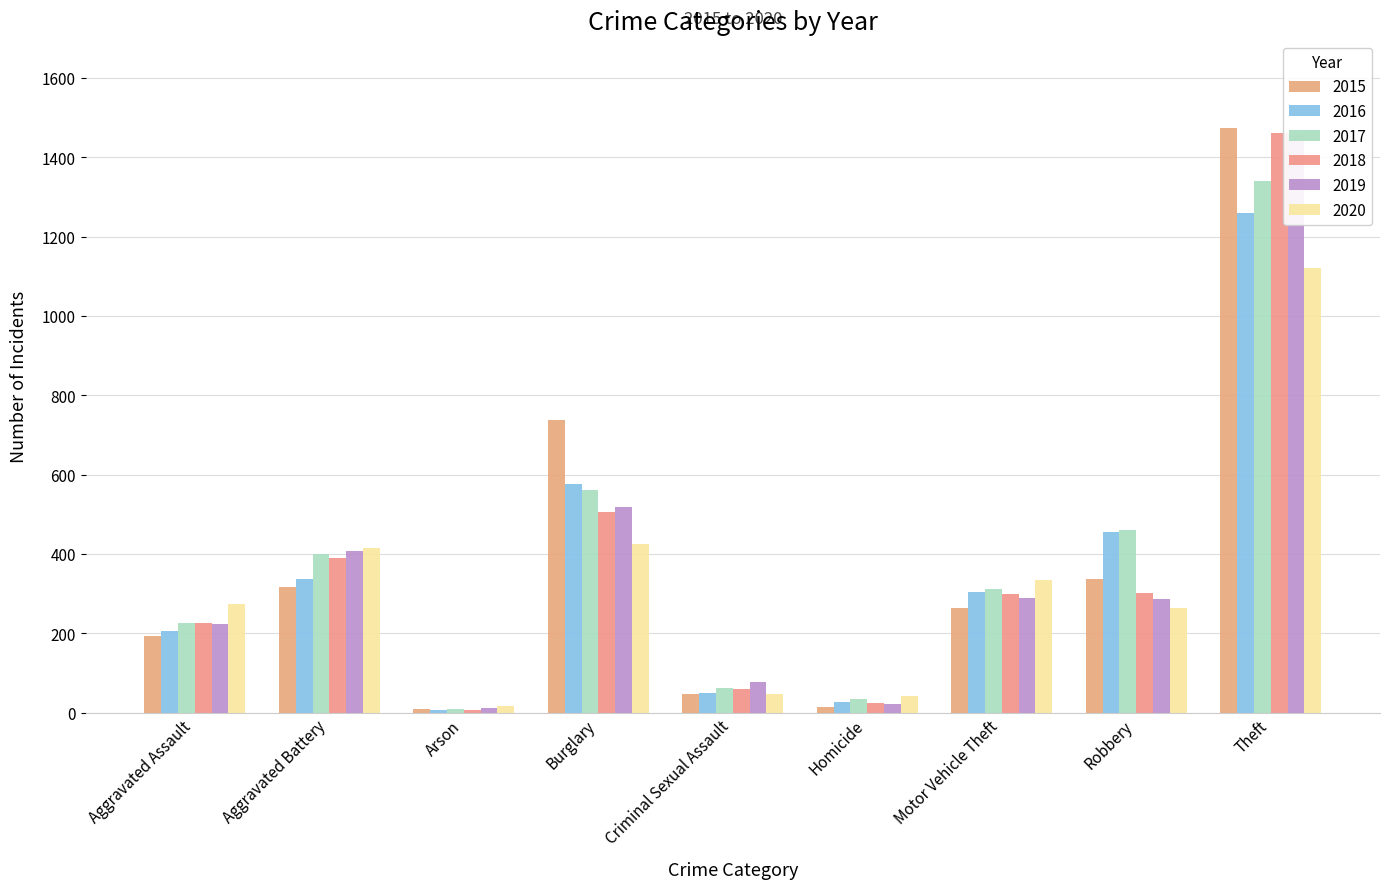

List the series in order of their peak value, highest first.

2015, 2018, 2019, 2017, 2016, 2020